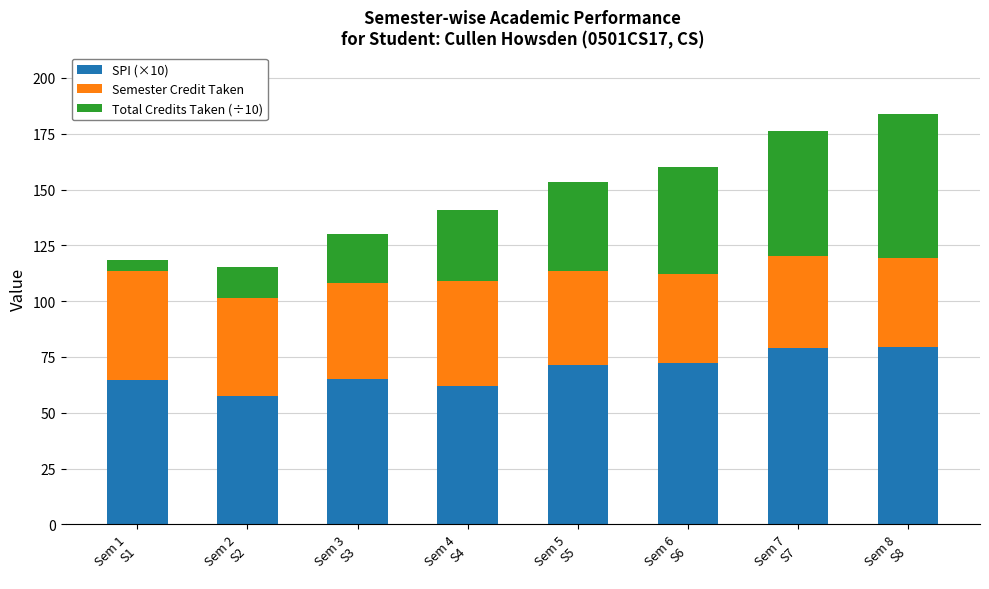

What is the highest value of the SPI (×10) series?

79.5